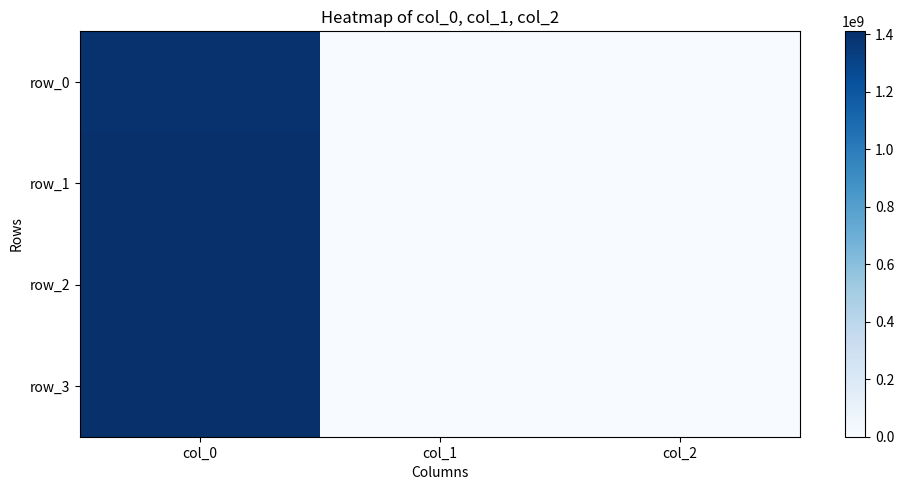

At which label does row_0 reach its peak?

col_0